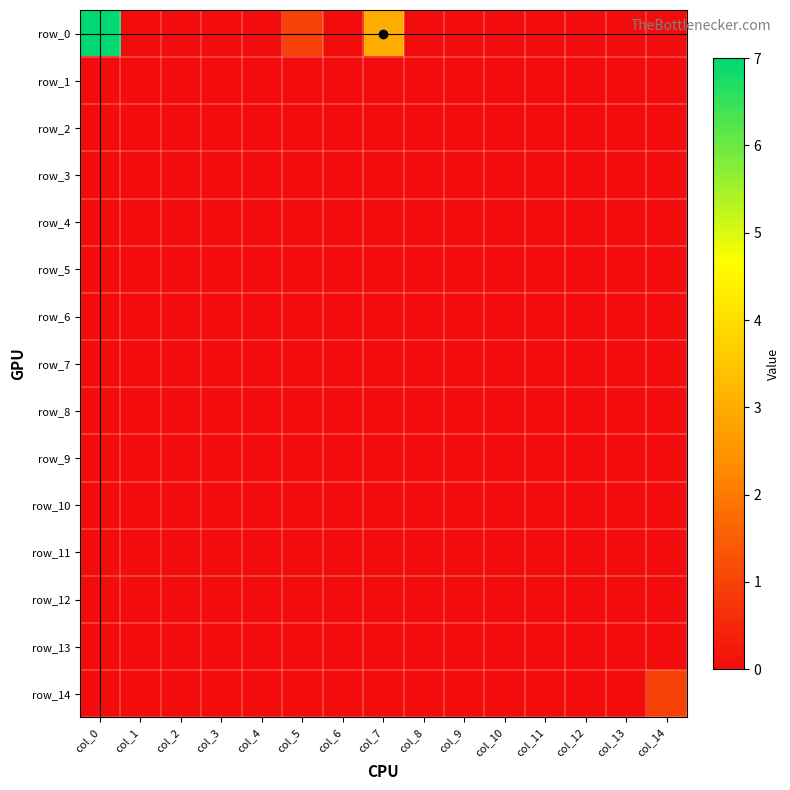

Is it true that row_6 equals 0 at col_13?

True